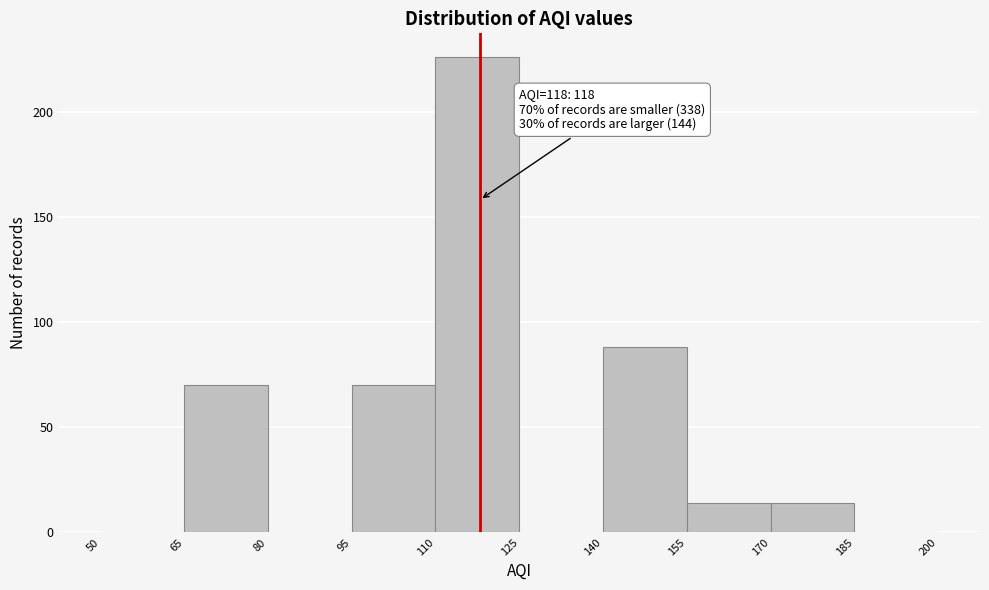

Over which range of the x-axis is the bar tallest?

110 to 125